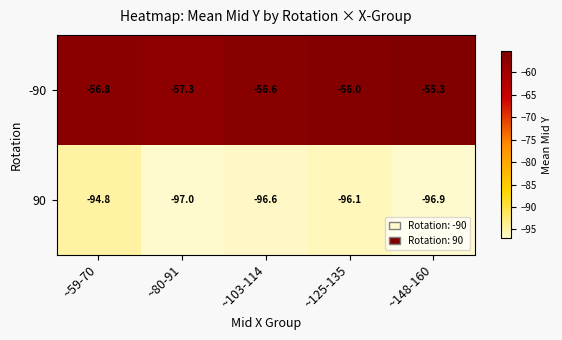

What is the difference between the 90 values at ~80-91 and ~103-114?

0.4